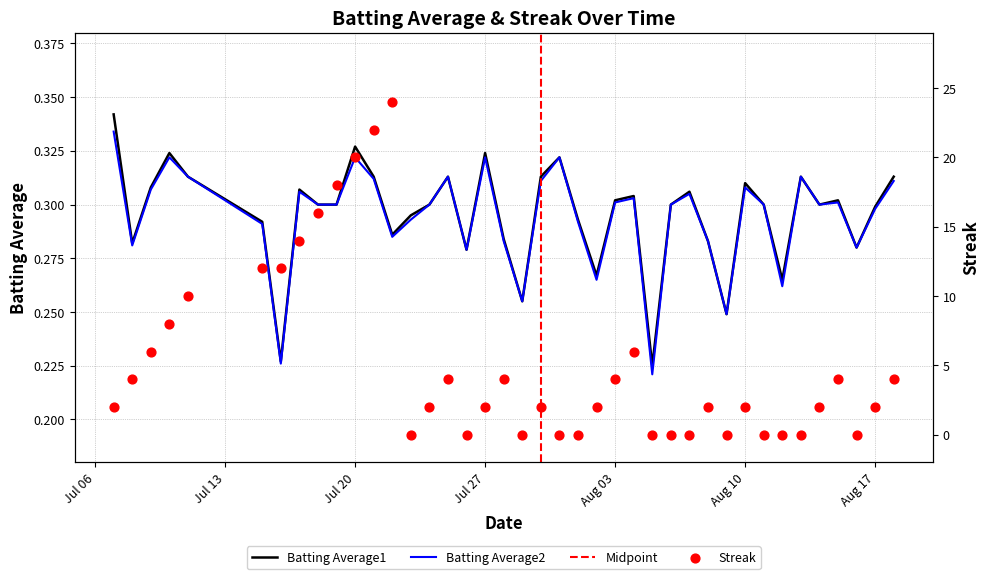

Is the value of Batting Average1 at 15 greater than the value of Streak at 8?

No